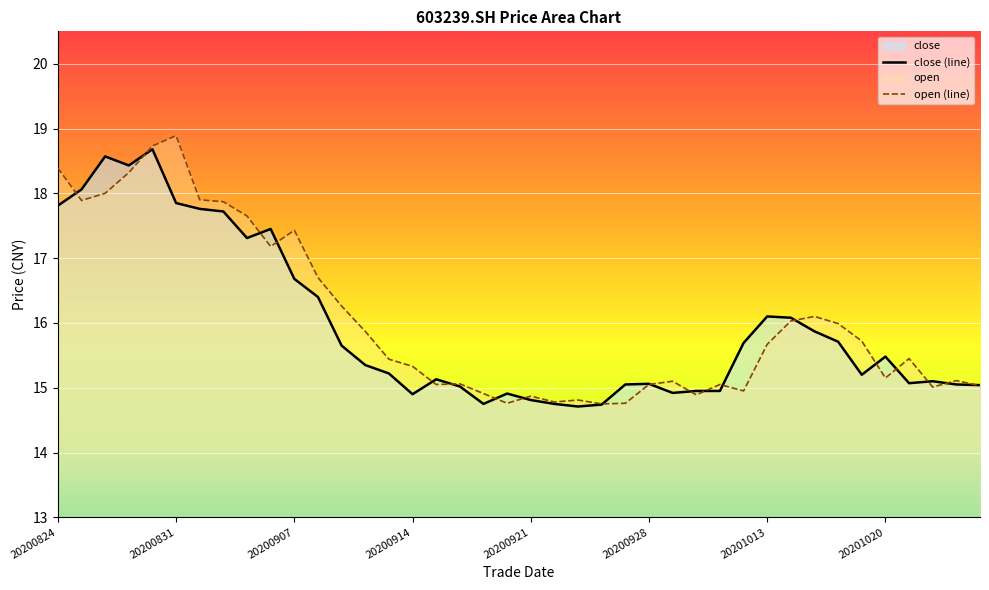

True or false: close has a value of 14.9 at 20200914.

True